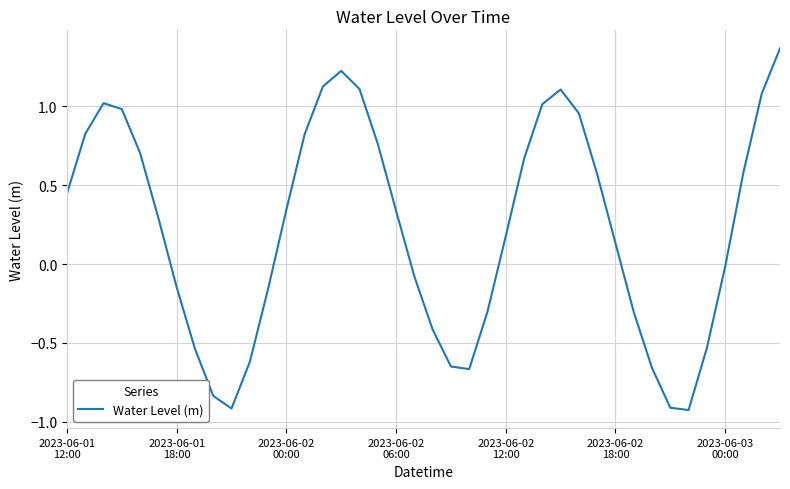

What is the difference between the maximum and minimum values?

2.3